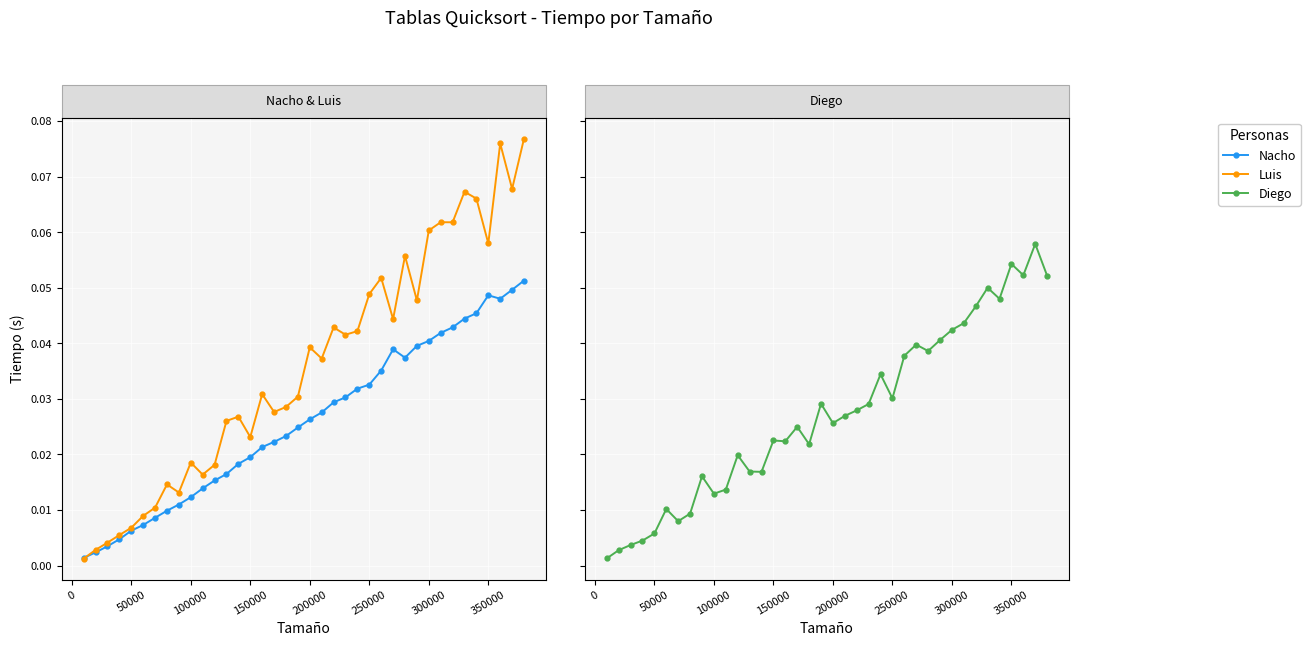

Rank the series by their maximum value, from highest to lowest.

Luis, Diego, Nacho